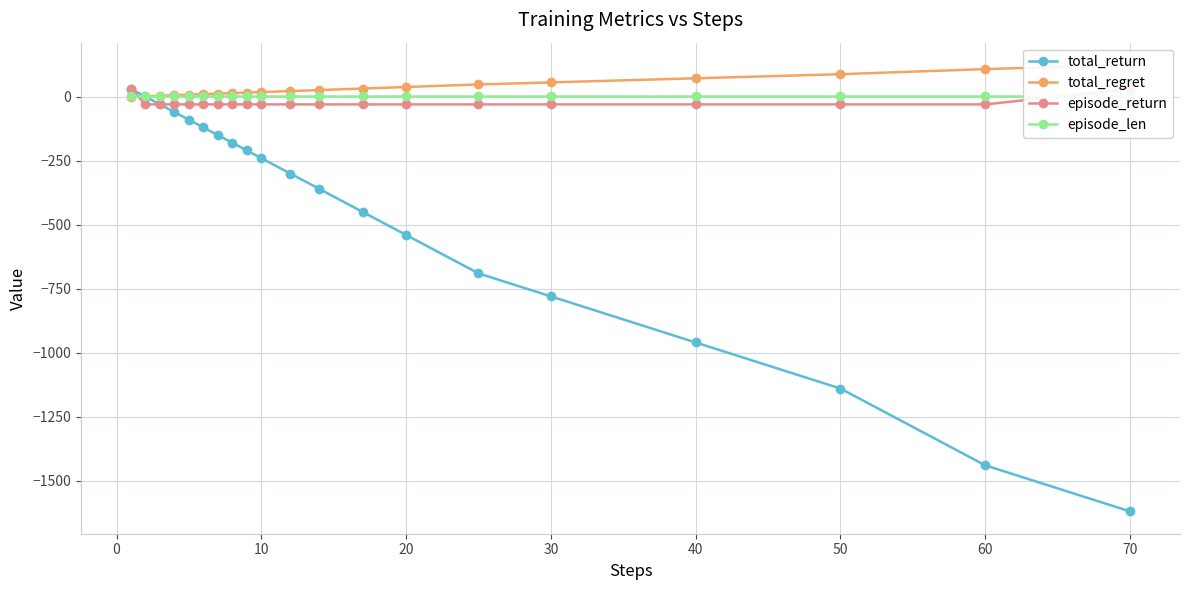

How many data points in total_return are less than -240?

10